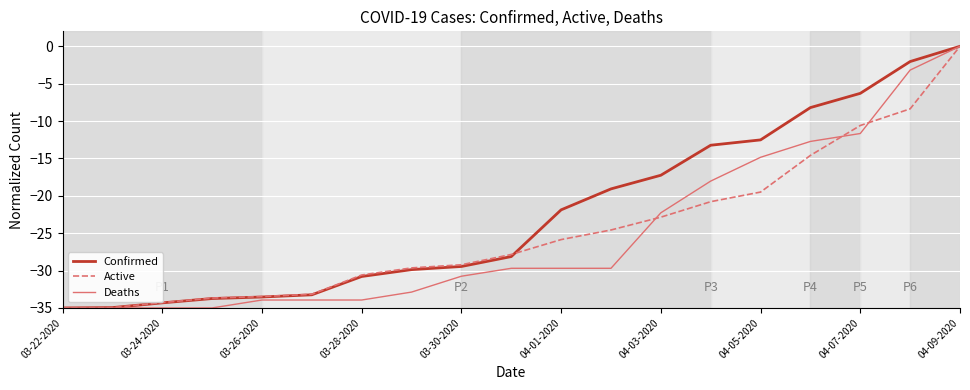

What is the minimum value shown in the chart?

-35.0